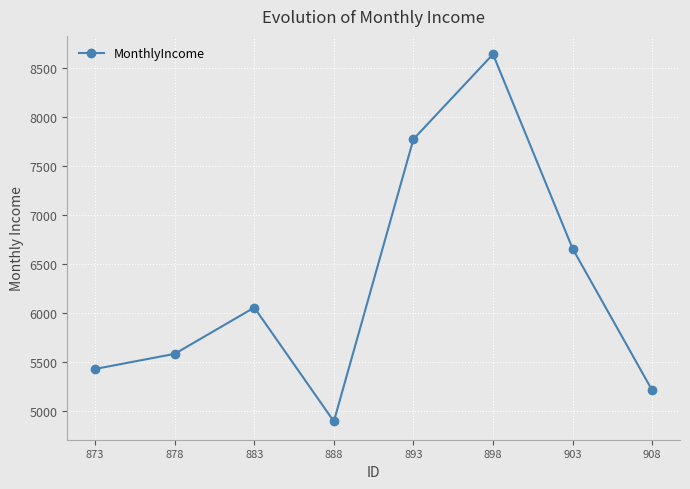

What is the value of the 7th point from the left?

6656.8